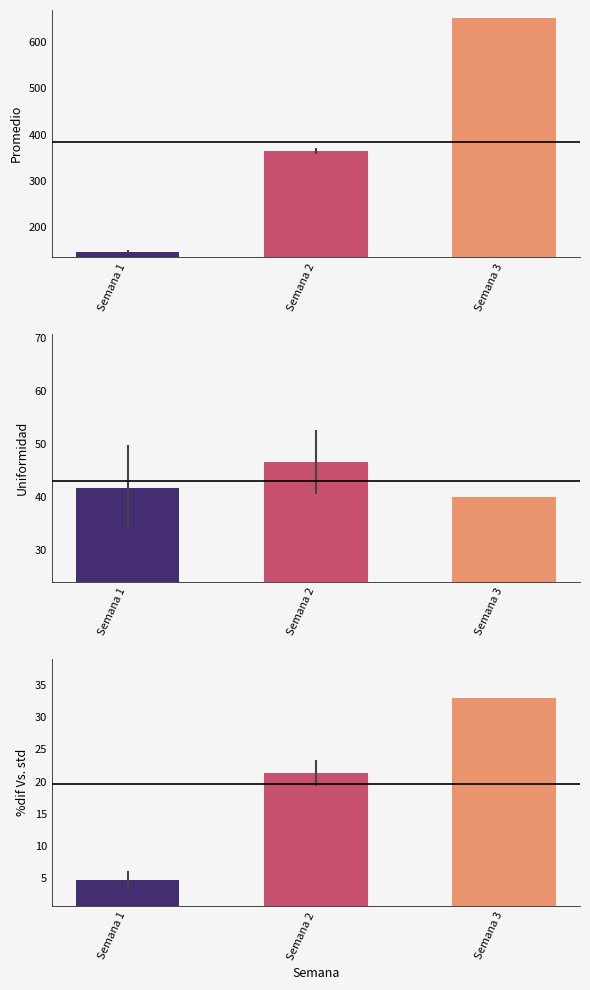

What are all the series names shown in the legend?

Semana 1, Semana 2, Semana 3